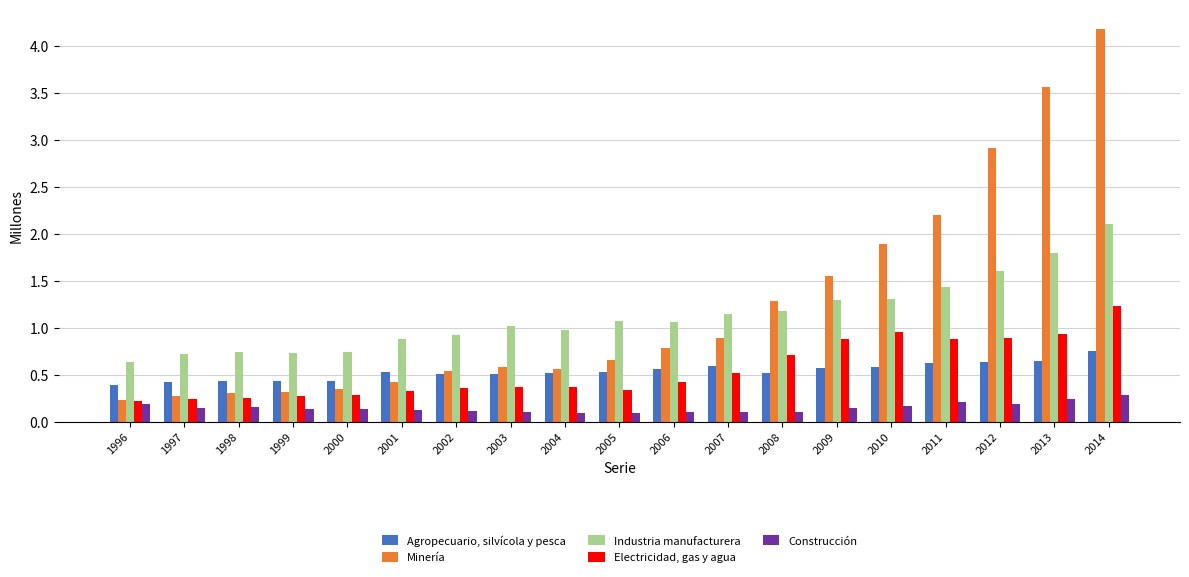

Which series has the widest spread of values?

Minería